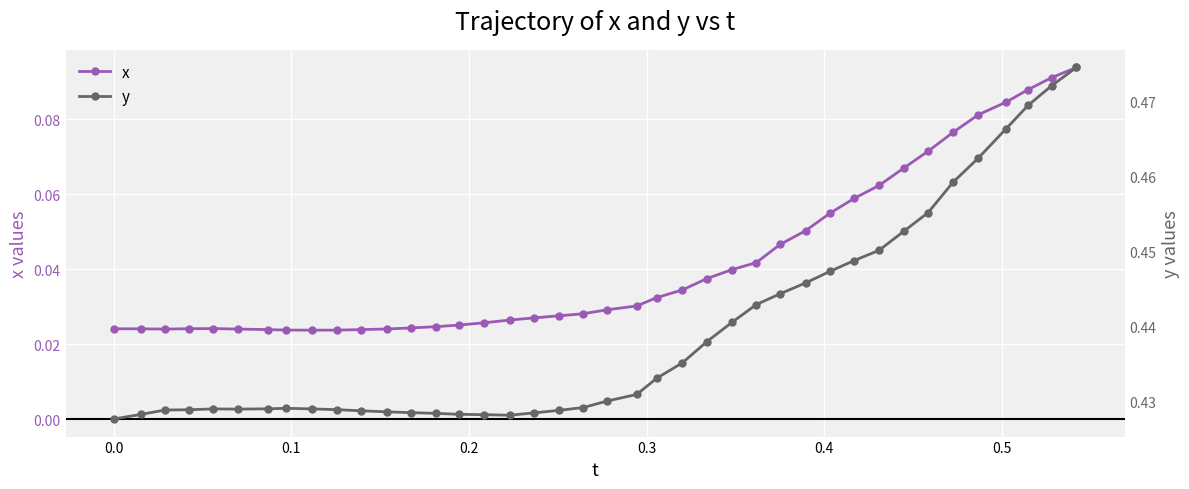

Reading left to right, list all the values displayed in this chart.

x: 0.0	0.0	0.0	0.0	0.0	0.0	0.0	0.0	0.0	0.0	0.0	0.0	0.0	0.0	0.0	0.0	0.0	0.0	0.0	0.0	0.0	0.0	0.0	0.0	0.0	0.0	0.0	0.0	0.1	0.1	0.1	0.1	0.1	0.1	0.1	0.1	0.1	0.1	0.1	0.1
y: 0.4	0.4	0.4	0.4	0.4	0.4	0.4	0.4	0.4	0.4	0.4	0.4	0.4	0.4	0.4	0.4	0.4	0.4	0.4	0.4	0.4	0.4	0.4	0.4	0.4	0.4	0.4	0.4	0.4	0.4	0.4	0.5	0.5	0.5	0.5	0.5	0.5	0.5	0.5	0.5